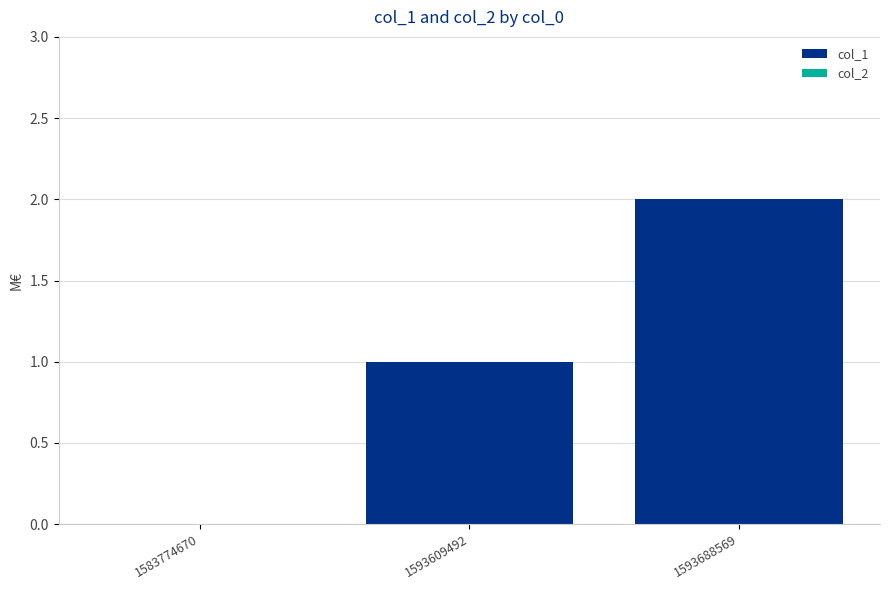

The value at 1583774670 is 1. True or false?

False